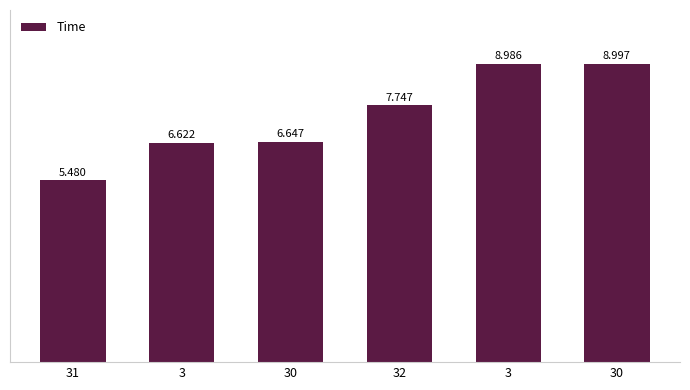

What is the difference between the values at 31 and 30?

1.2